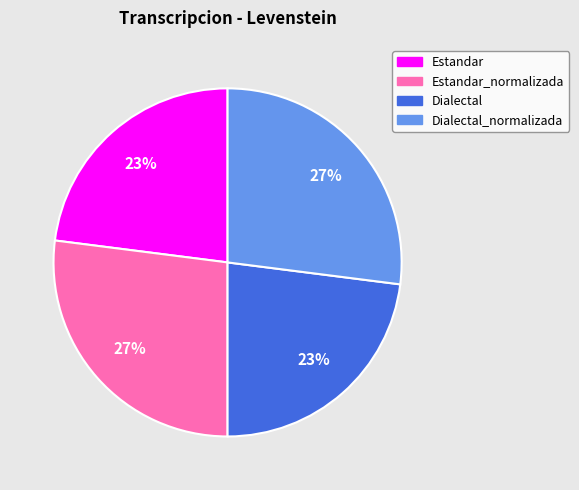

Is there a majority slice in this chart?

No